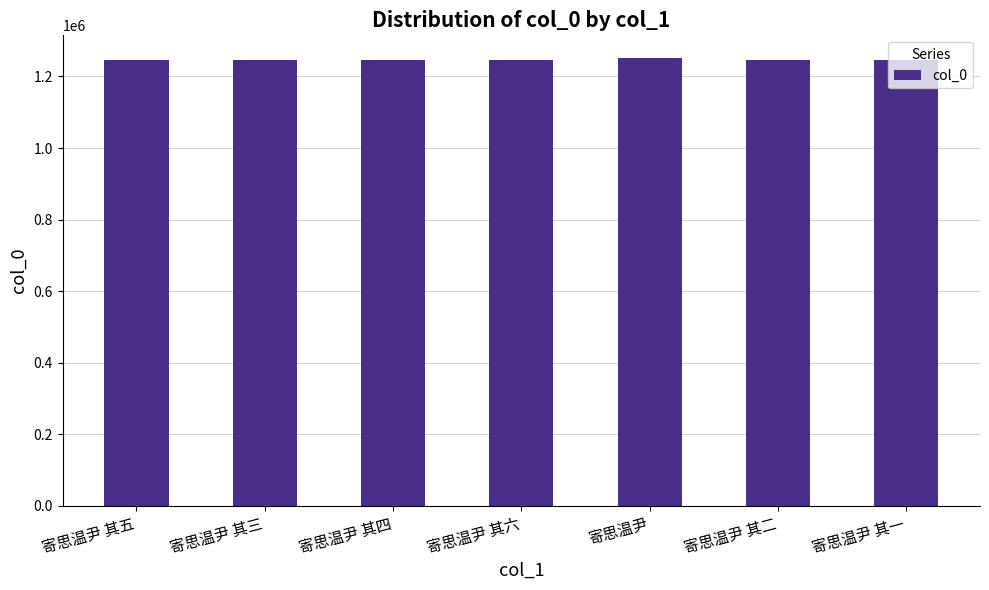

What is the ratio of the value at 寄思温尹 其三 to the value at 寄思温尹 其六?

1.0